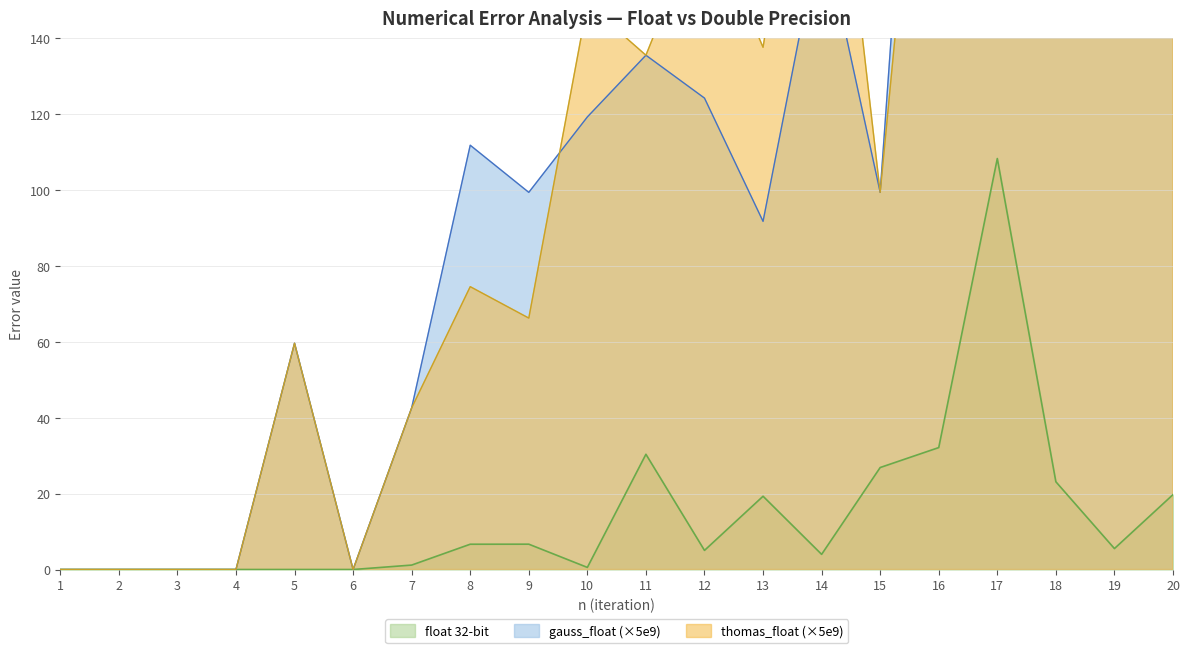

Rank the series by their maximum value, from highest to lowest.

gauss_float, thomas_float, float 32-bit